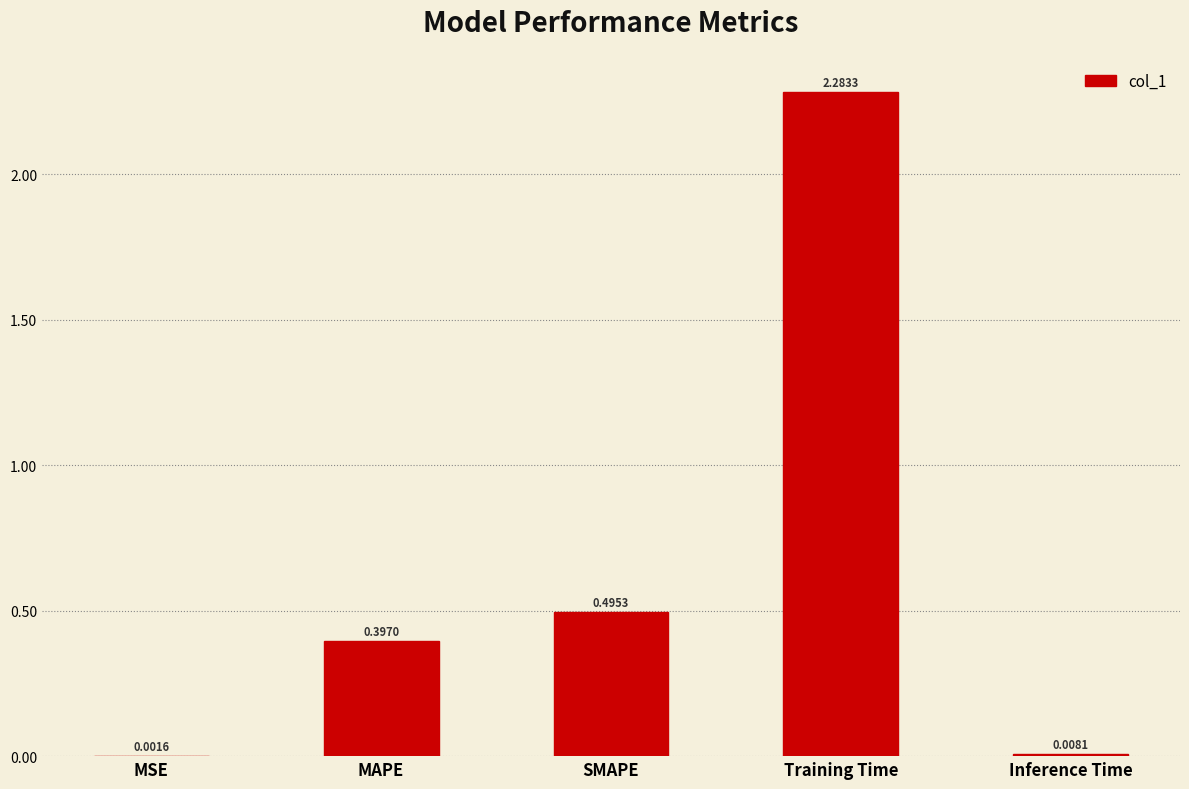

Is it true that the value at Training Time is 3.6?

False